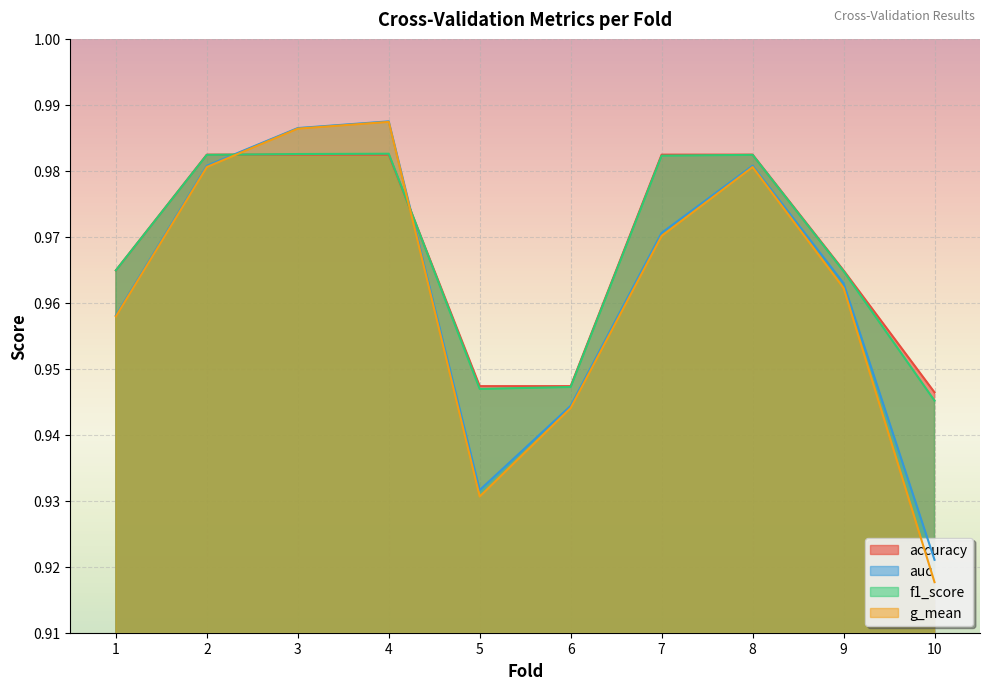

Rank the categories by f1_score value from lowest to highest.

10, 5, 6, 9, 1, 7, 2, 8, 3, 4